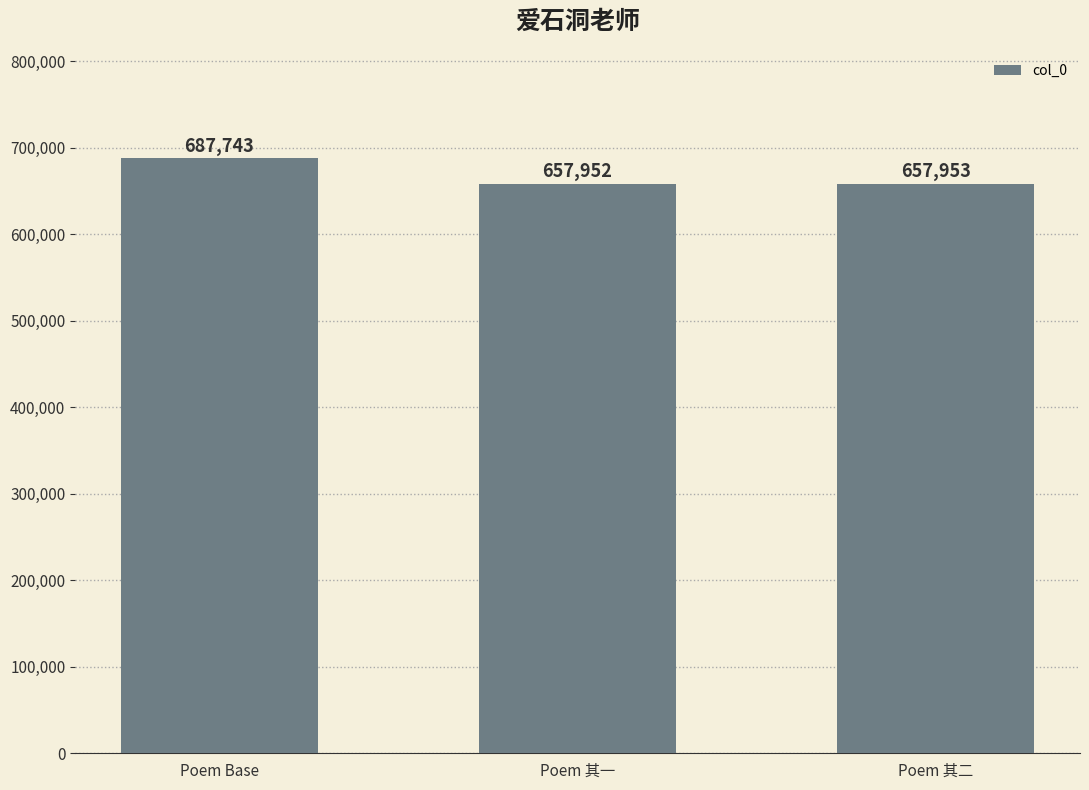

Which label corresponds to the largest value in the chart?

Poem Base